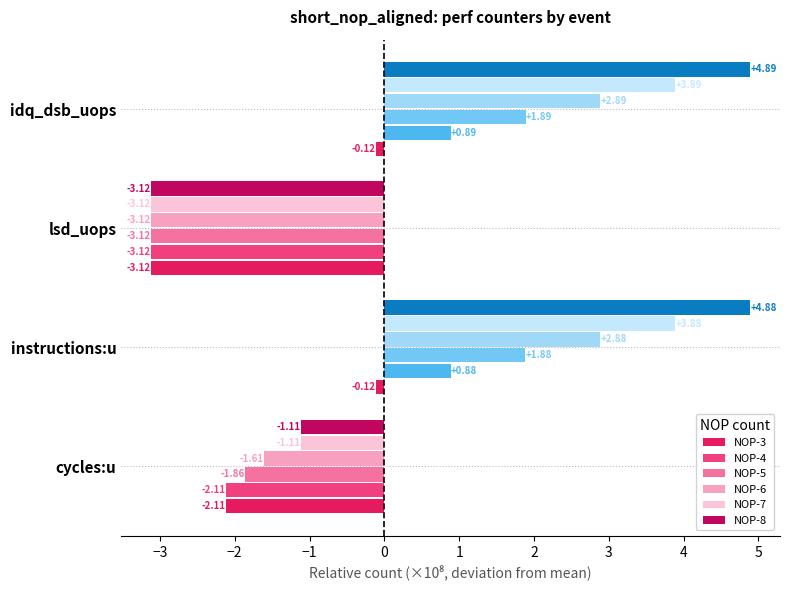

At which category is the sum across all series the highest?

idq_dsb_uops